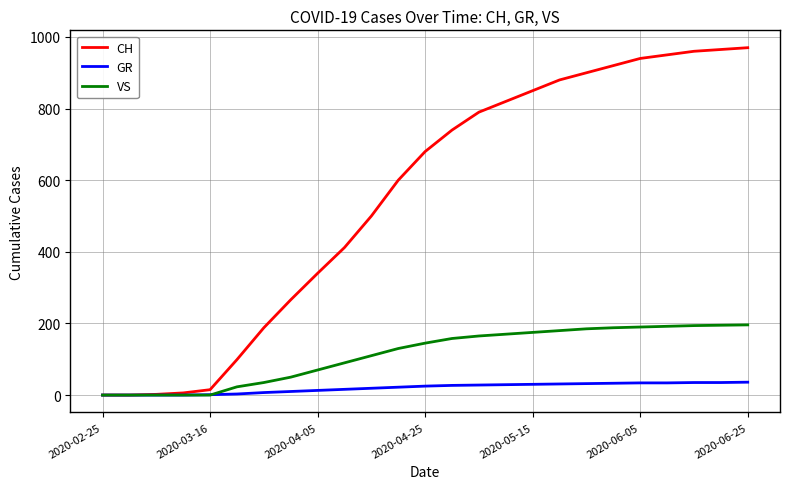

Which series has the largest range (max minus min)?

CH